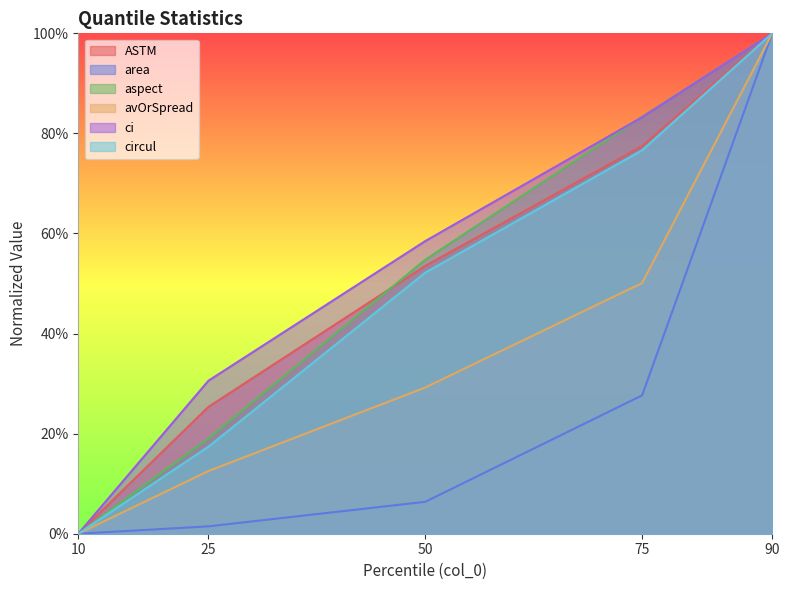

Does the chart display data point markers on the line(s)?

No